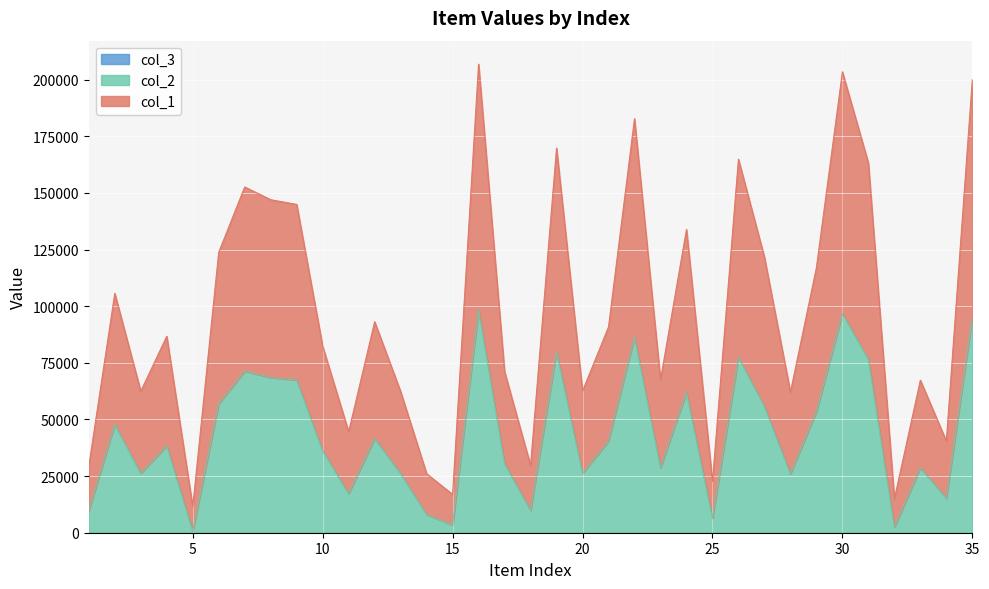

In col_1, how many points are higher than both neighbors (excluding endpoints)?

11